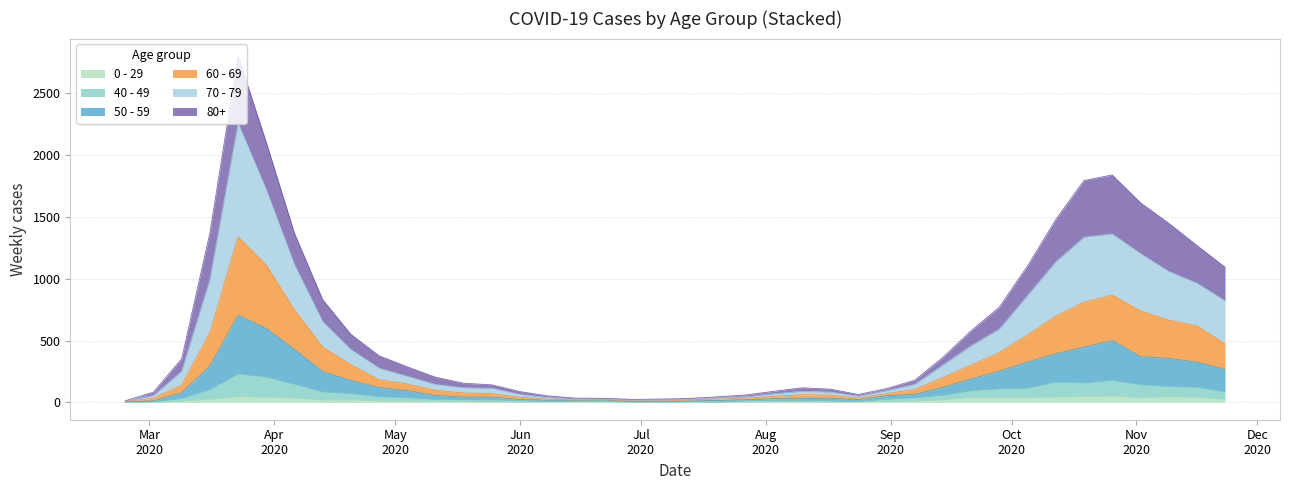

True or false: 50 - 59 and 60 - 69 intersect in this chart.

False